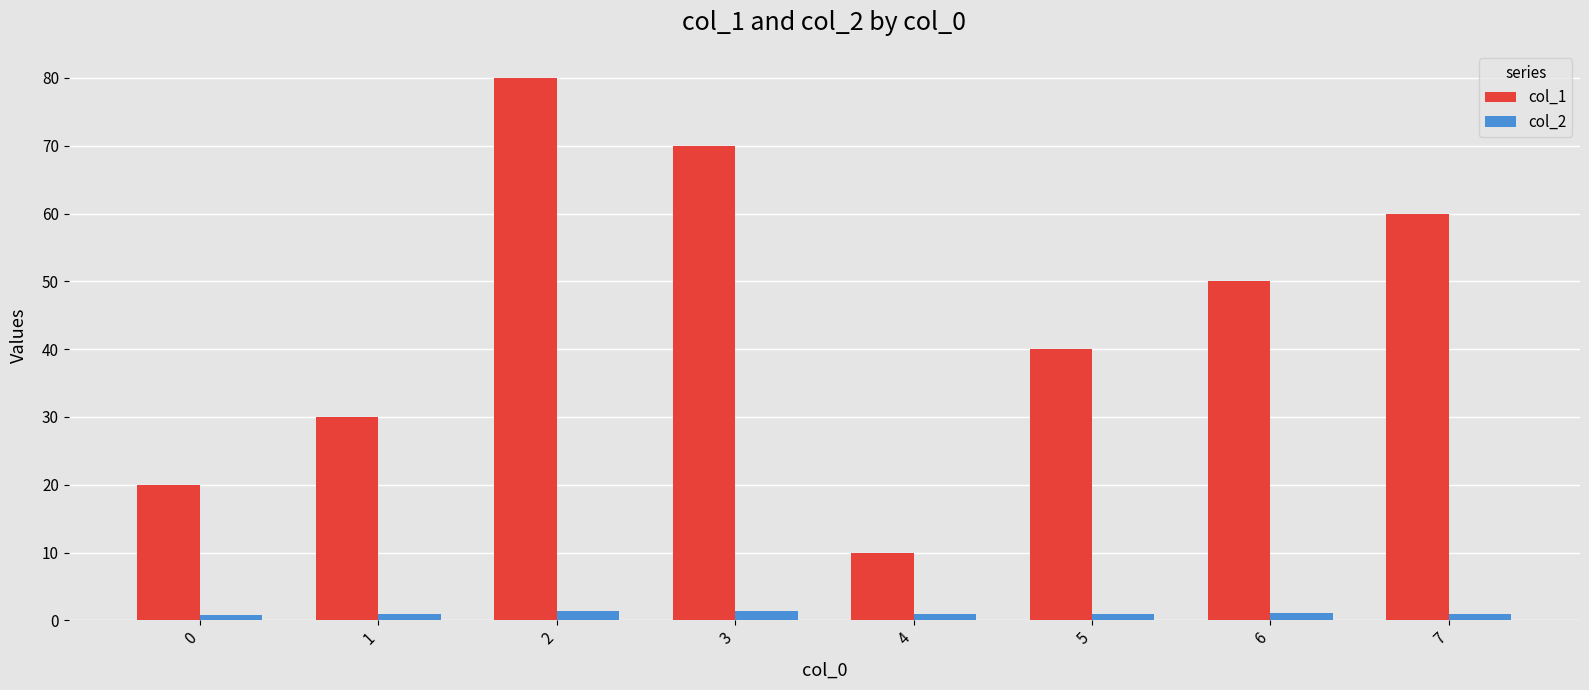

What is the difference between the second highest and second lowest values in the col_2 series?

0.5